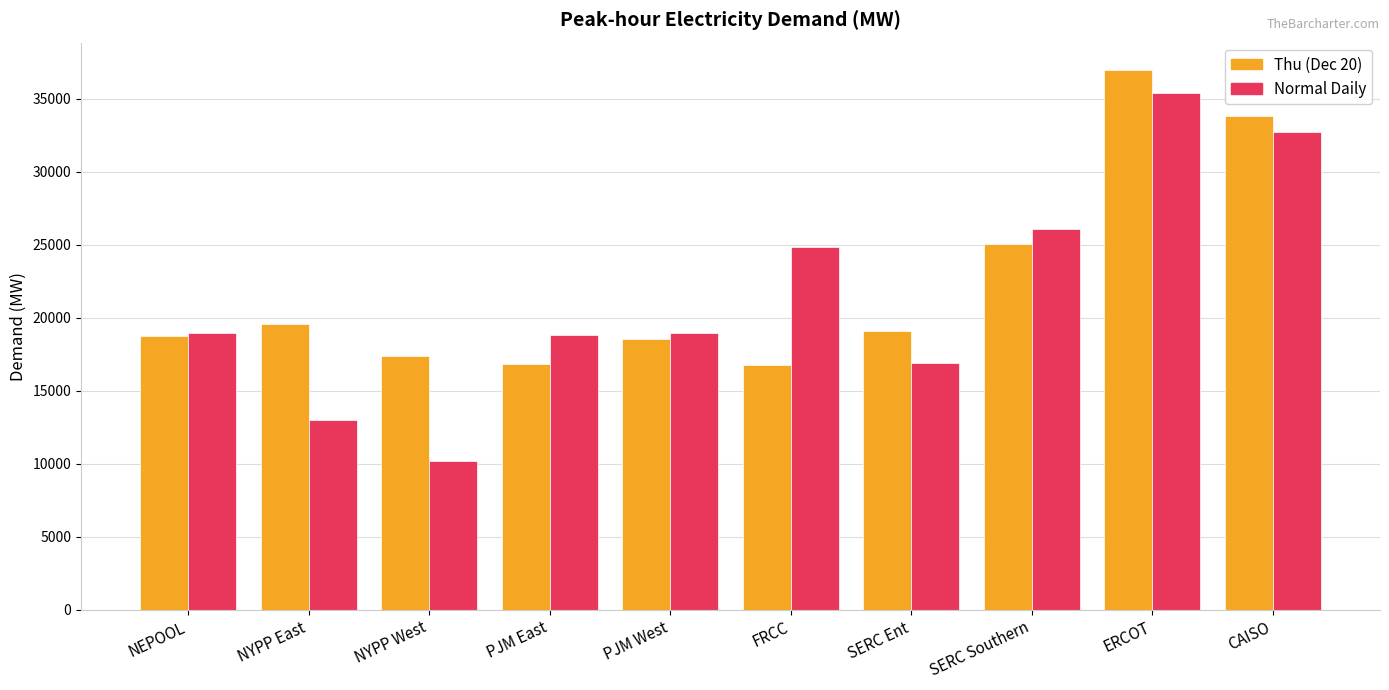

At how many categories does at least one series exceed 36328?

1